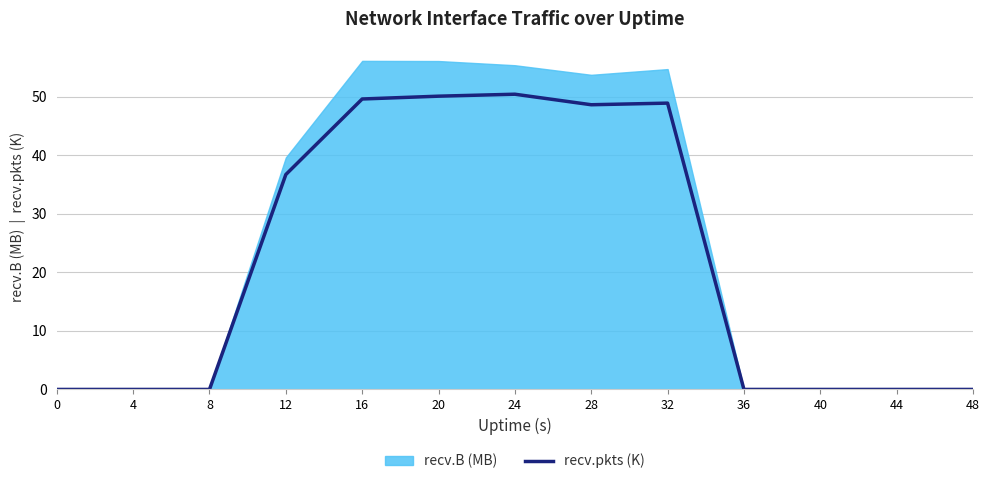

Where is the data nearest to the value 25?

12